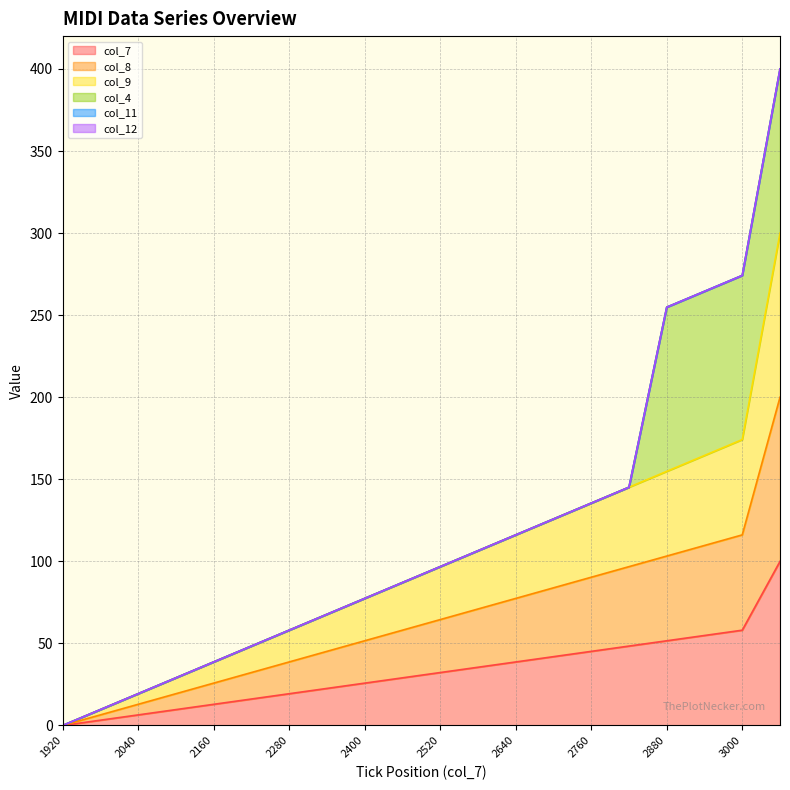

Which has a higher value, 2940 or 2520?

2940